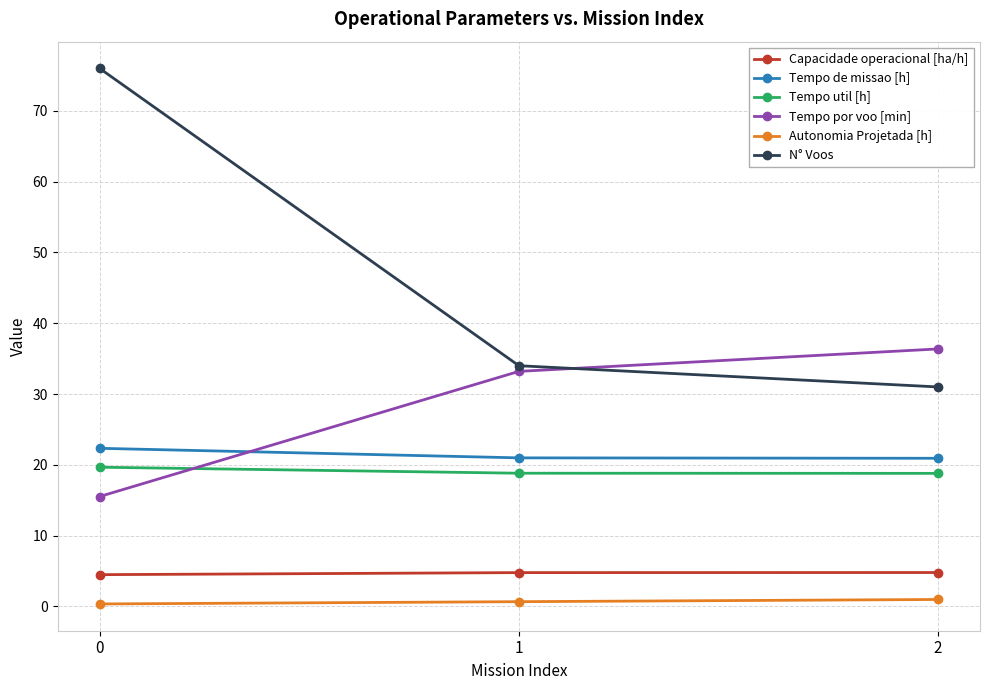

The Tempo por voo [min] series shows 15.5 at 0. True or false?

True